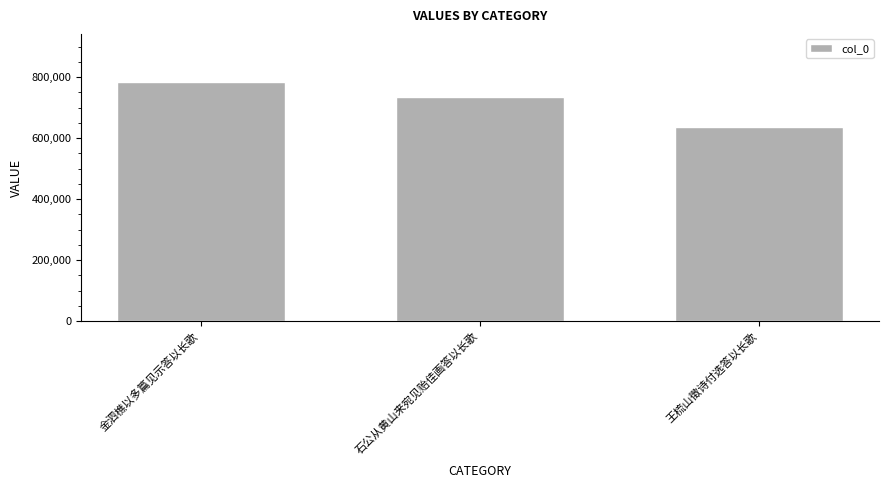

Approximately how many times larger is the value at 王梳山徵诗付选答以长歌 compared to 金泗樵以多篇见示答以长歌?

0.8